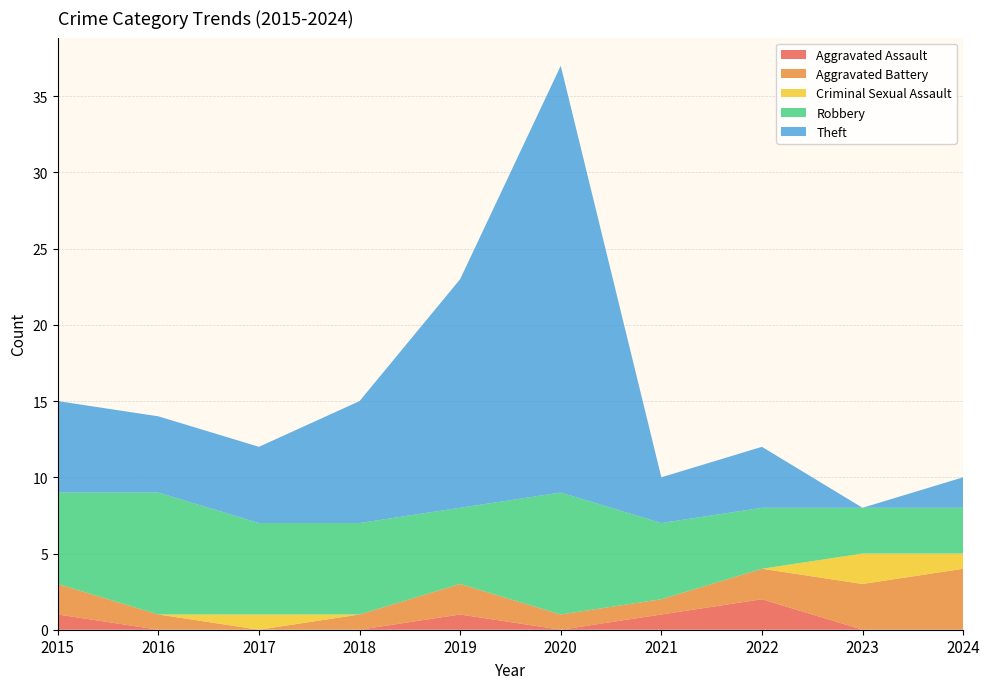

Reading left to right, list all the values displayed in this chart.

Aggravated Assault: 1	0	0	0	1	0	1	2	0	0
Aggravated Battery: 2	1	0	1	2	1	1	2	3	4
Criminal Sexual Assault: 0	0	1	0	0	0	0	0	2	1
Robbery: 6	8	6	6	5	8	5	4	3	3
Theft: 6	5	5	8	15	28	3	4	0	2